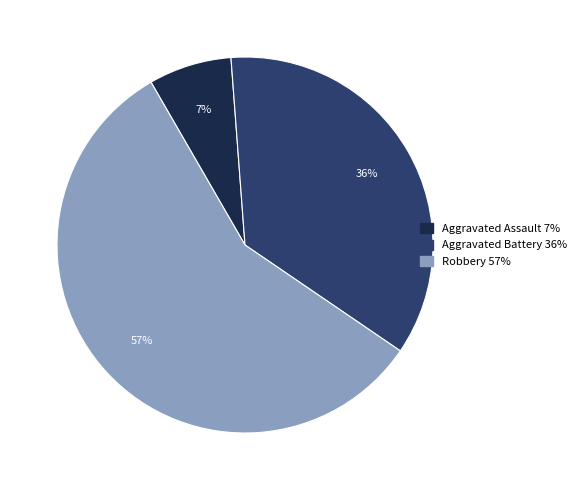

Approximately how many times larger is the value at Robbery compared to Aggravated Battery?

1.6